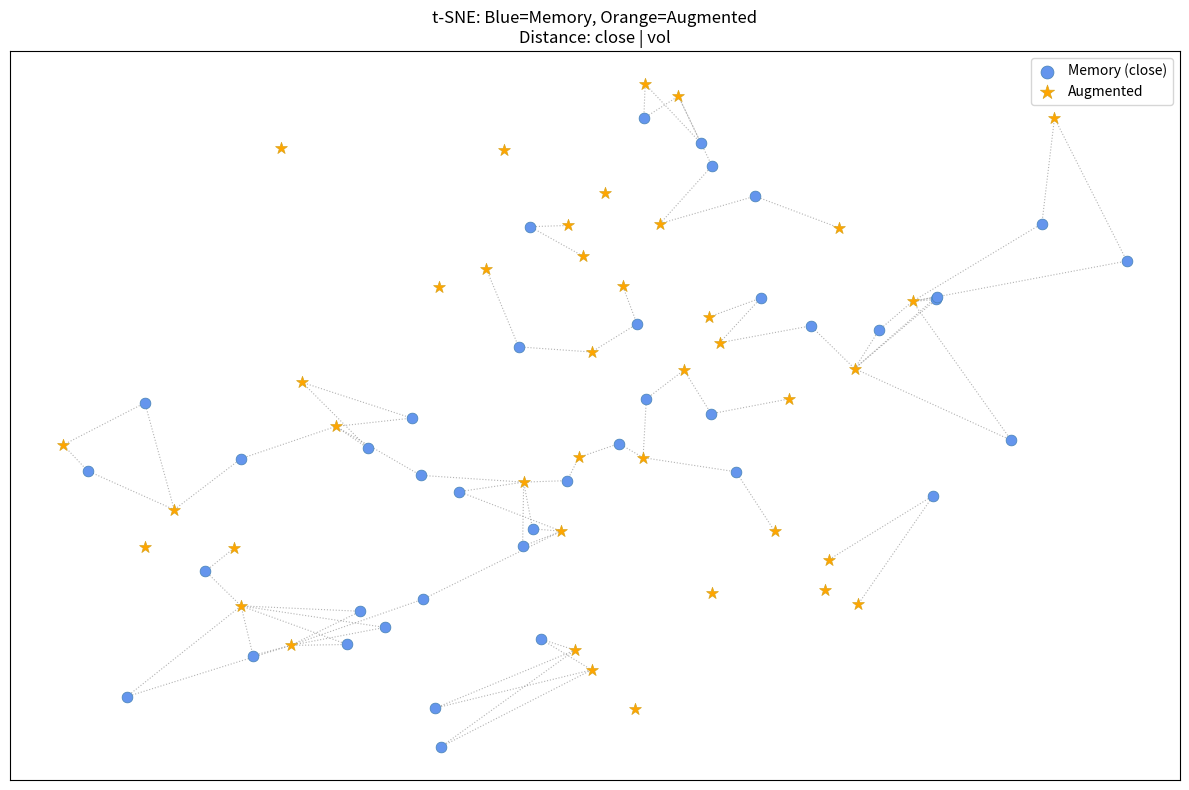

What are all the series names shown in the legend?

Memory (close), Augmented